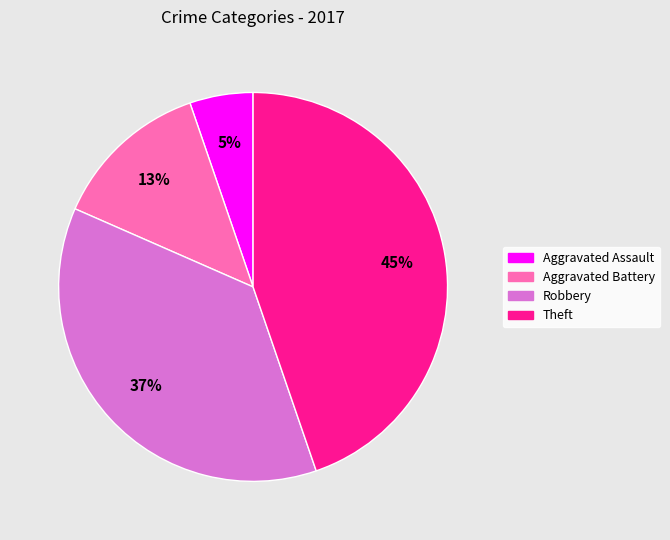

Is it true that Theft is 34% of the pie?

False